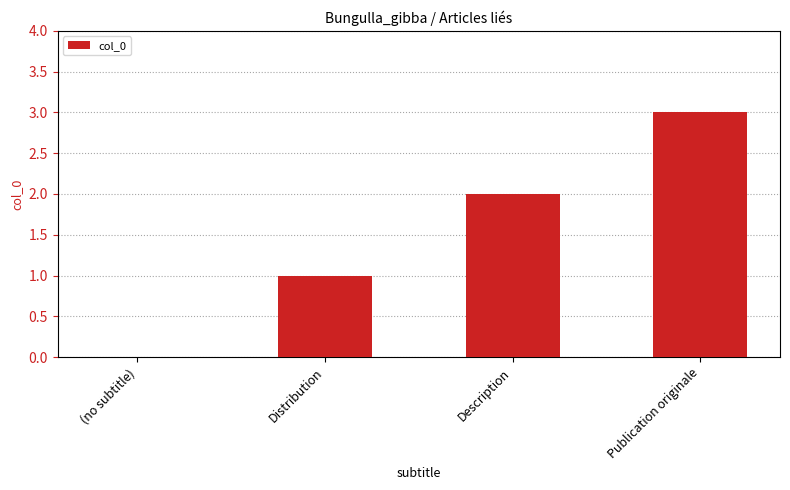

Reading left to right, extract all data points from this chart.

0	1	2	3